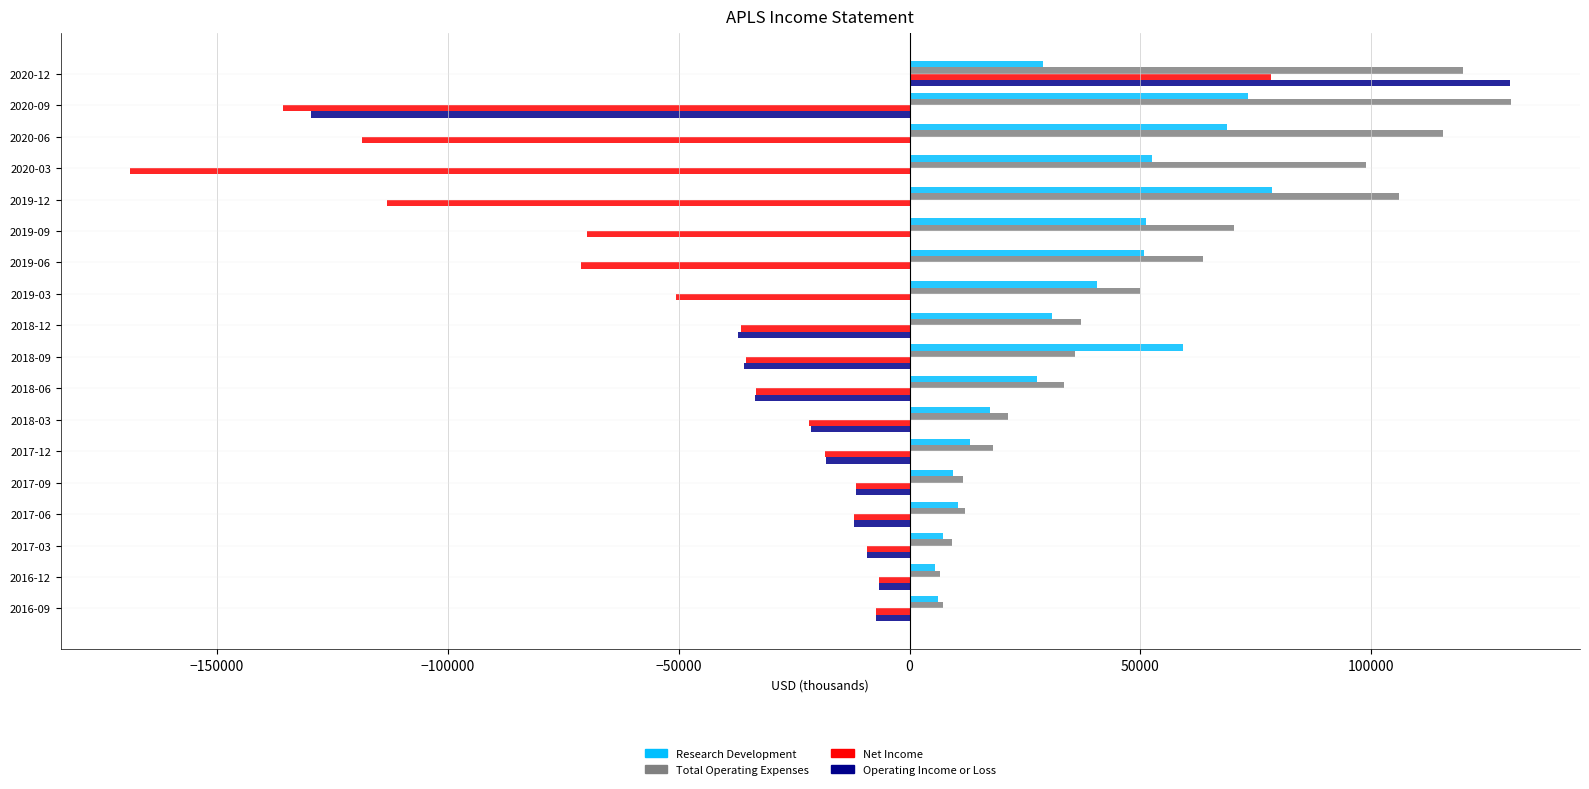

What is the highest value of the Total Operating Expenses series?

130200